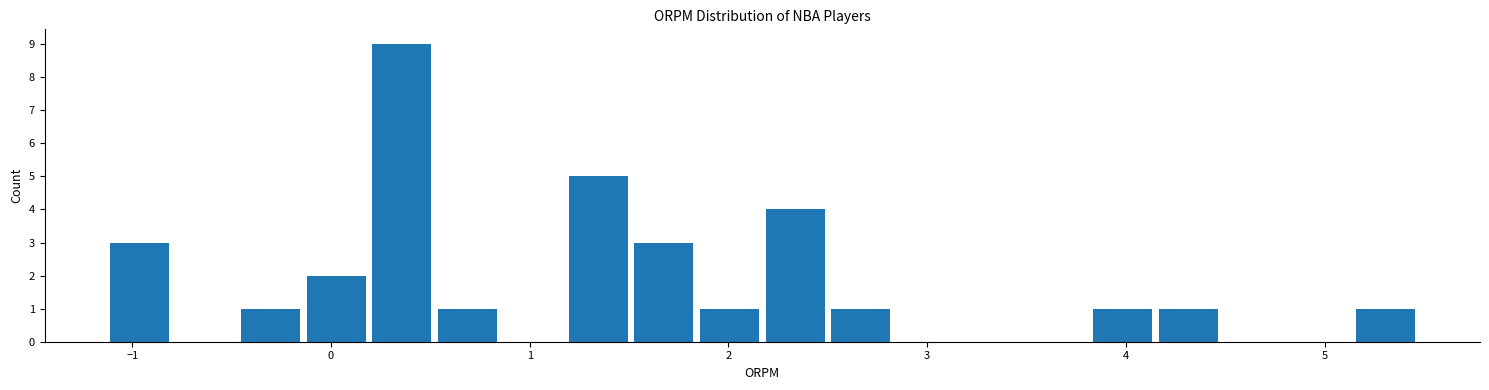

Read against the x-axis, roughly where is the centre of the tallest bar?

0.4